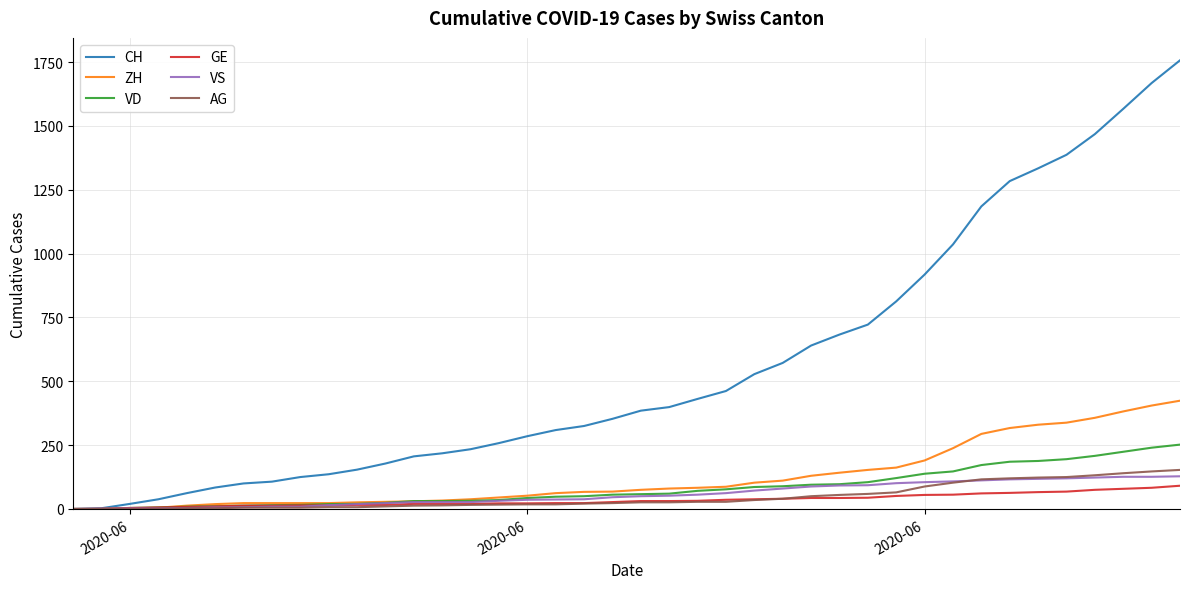

Does the chart display data point markers on the line(s)?

No